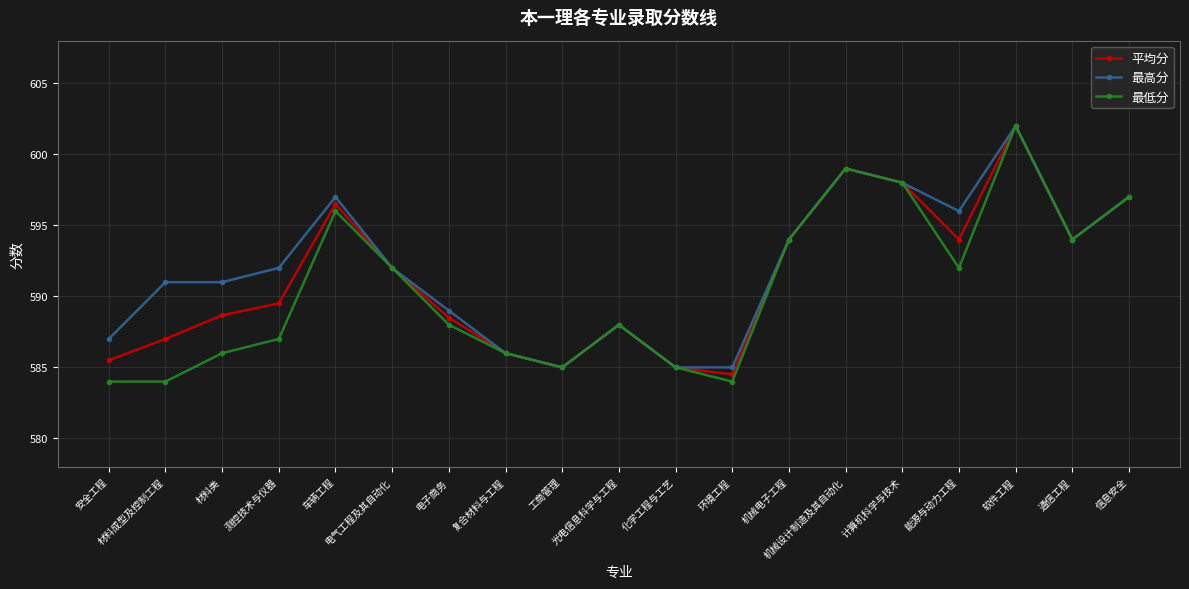

What is the label of the 3rd point from the right?

软件工程